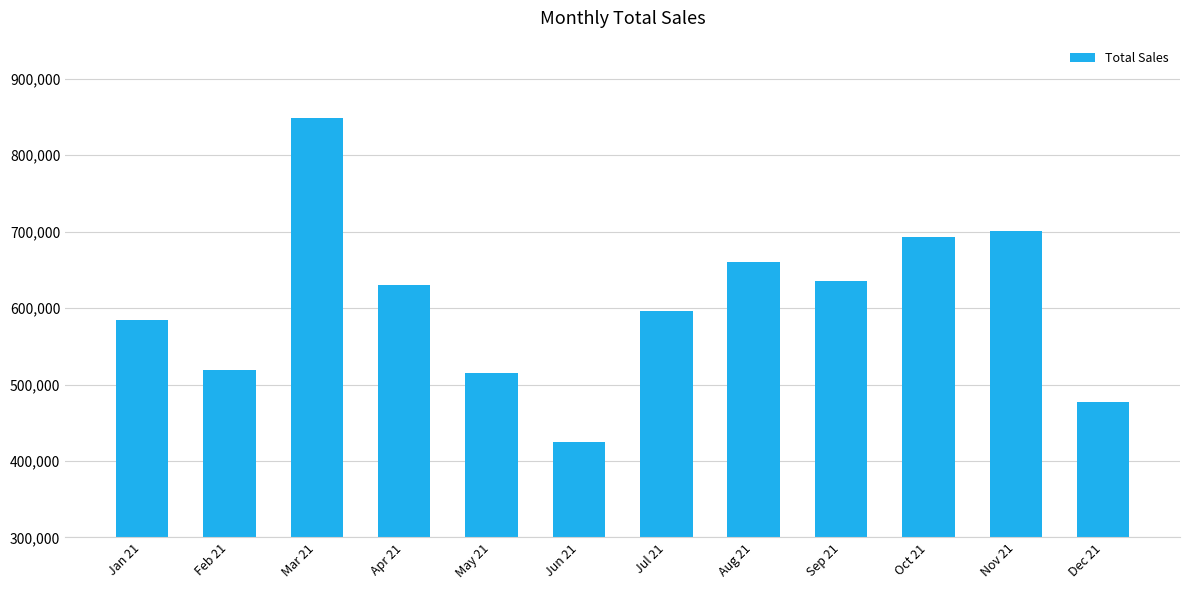

Does the chart contain stacked bars?

No